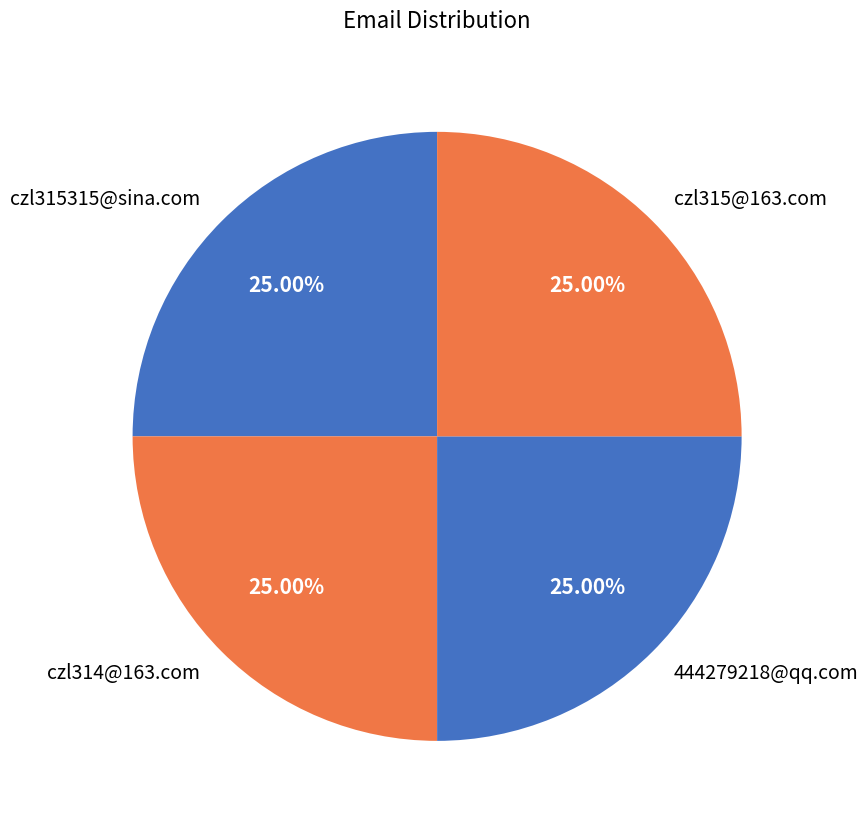

Is czl315315@sina.com the majority of the pie?

No